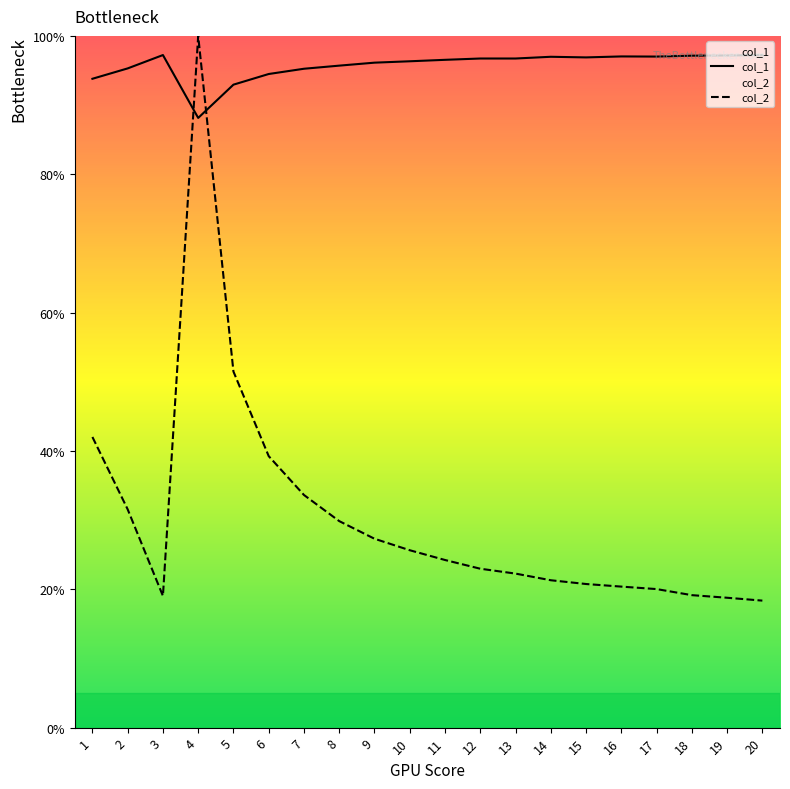

What is the difference between the maximum and second lowest values in the col_1 series?

4.3